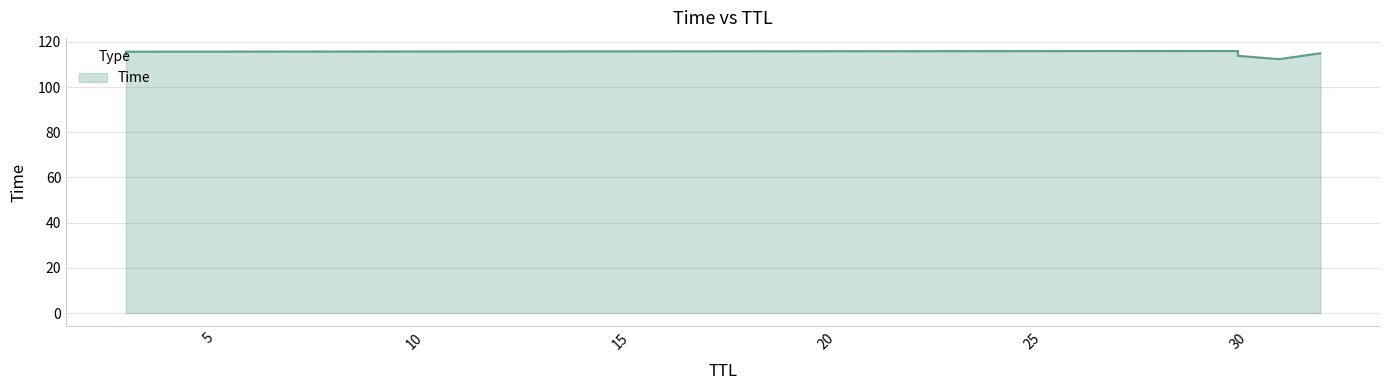

What is the difference between the values at 3 and 32?

1.1